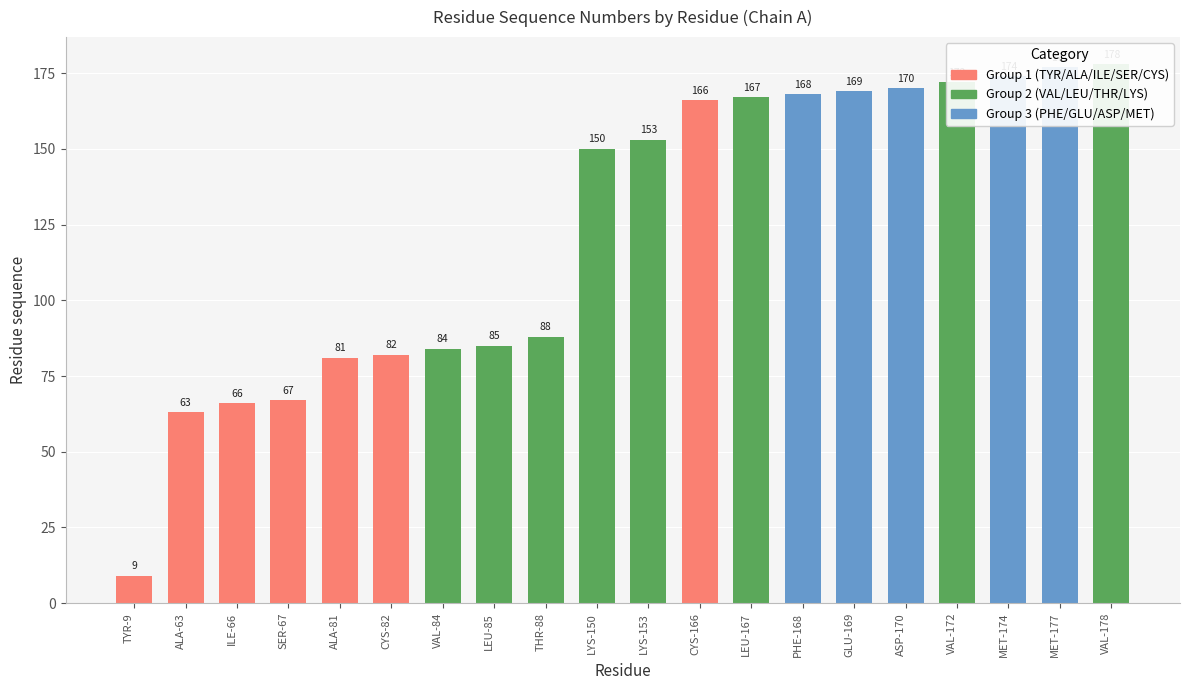

True or false: the data shows 168 at PHE-168.

True